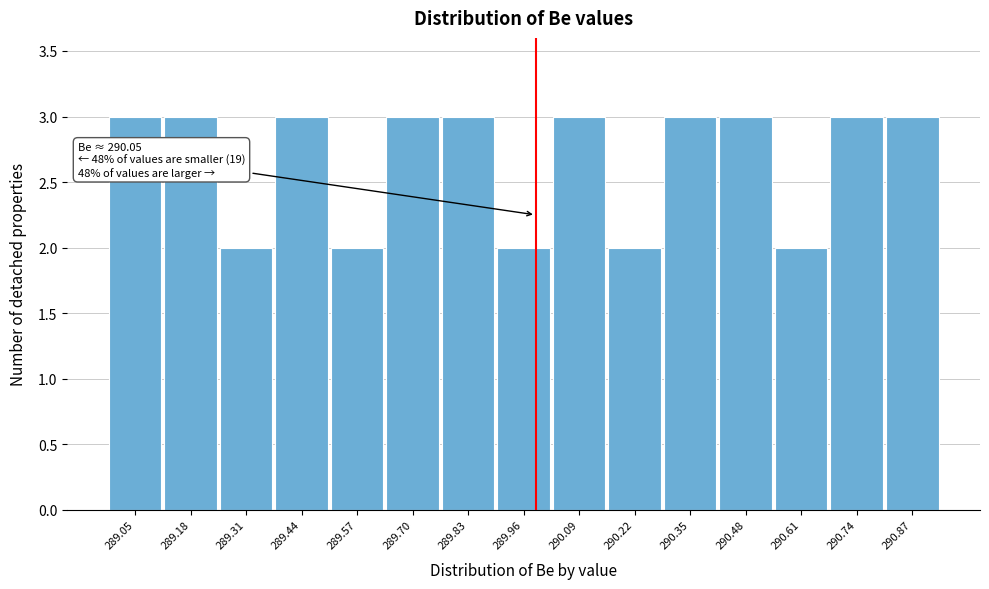

Reading right to left, transcribe all the data shown in this chart.

290.87=3	290.74=3	290.61=2	290.48=3	290.35=3	290.22=2	290.09=3	289.96=2	289.83=3	289.70=3	289.57=2	289.44=3	289.31=2	289.18=3	289.05=3